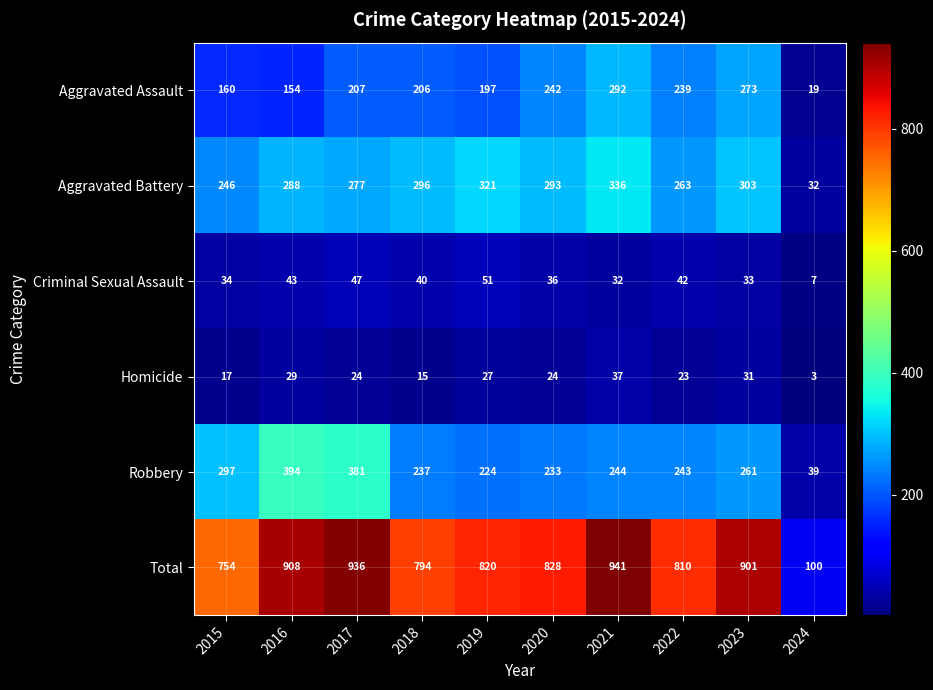

The value of Total at 2024 is 100. True or false?

True